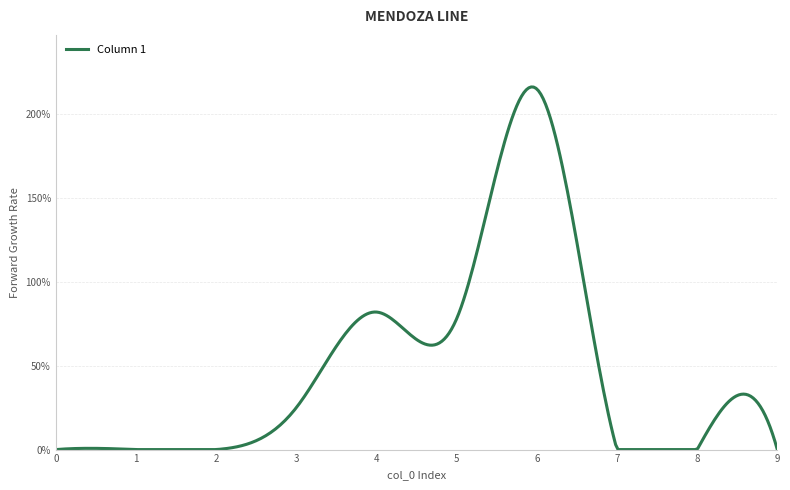

What is the greatest value displayed?

216.2